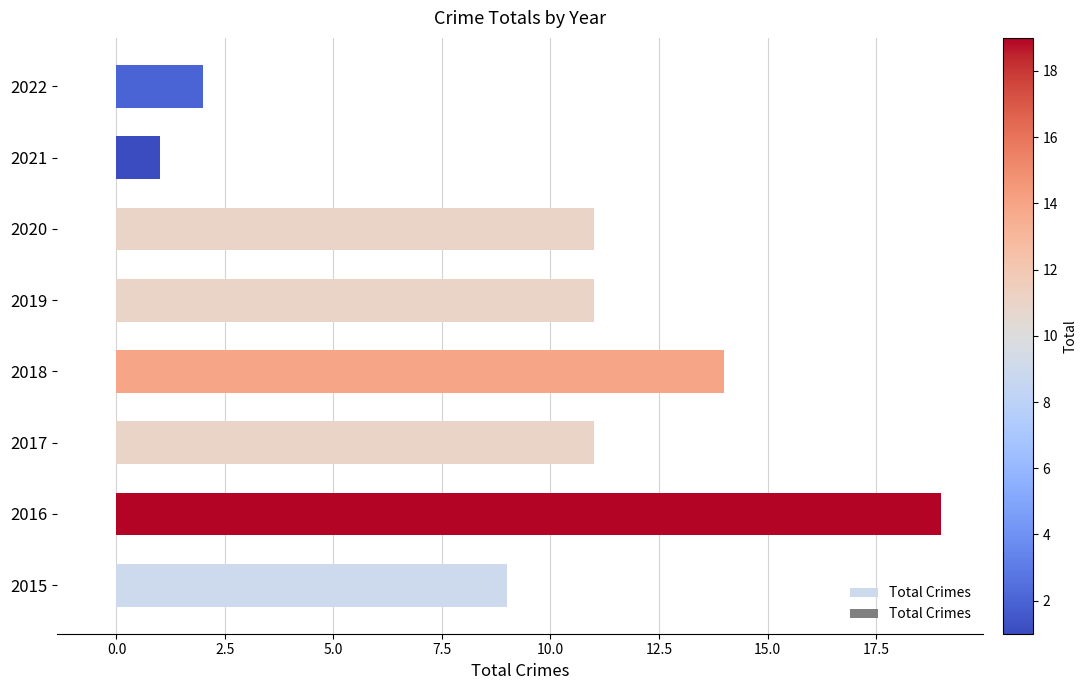

How many categories are shown in the chart?

8